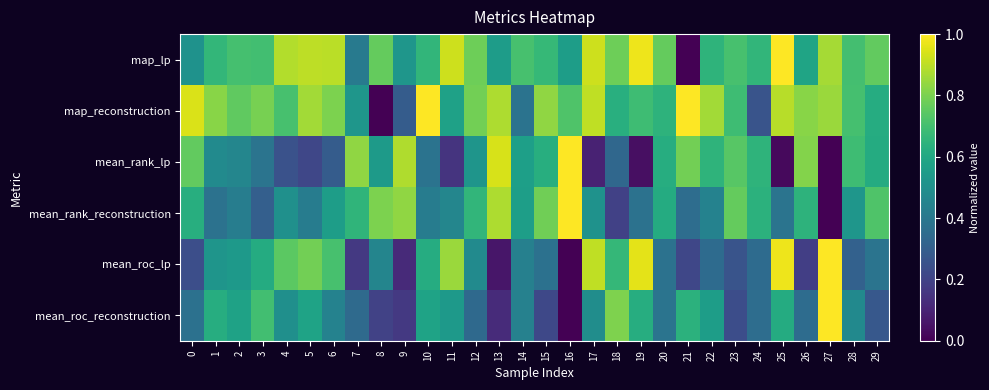

Which has a higher value, 16 or 5?

5